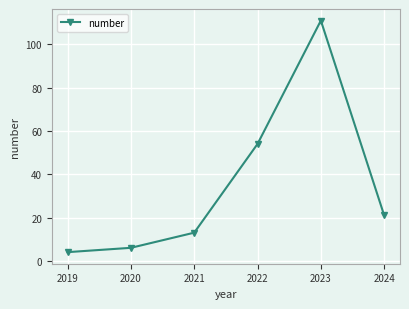

List the labels in order of value, largest first.

2023, 2022, 2024, 2021, 2020, 2019